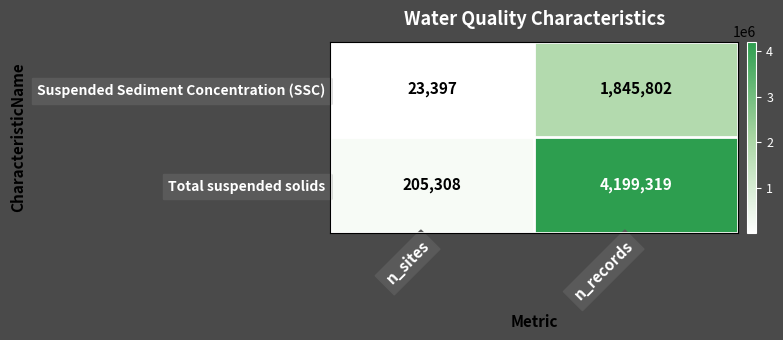

At which category is the sum across all series the highest?

n_records